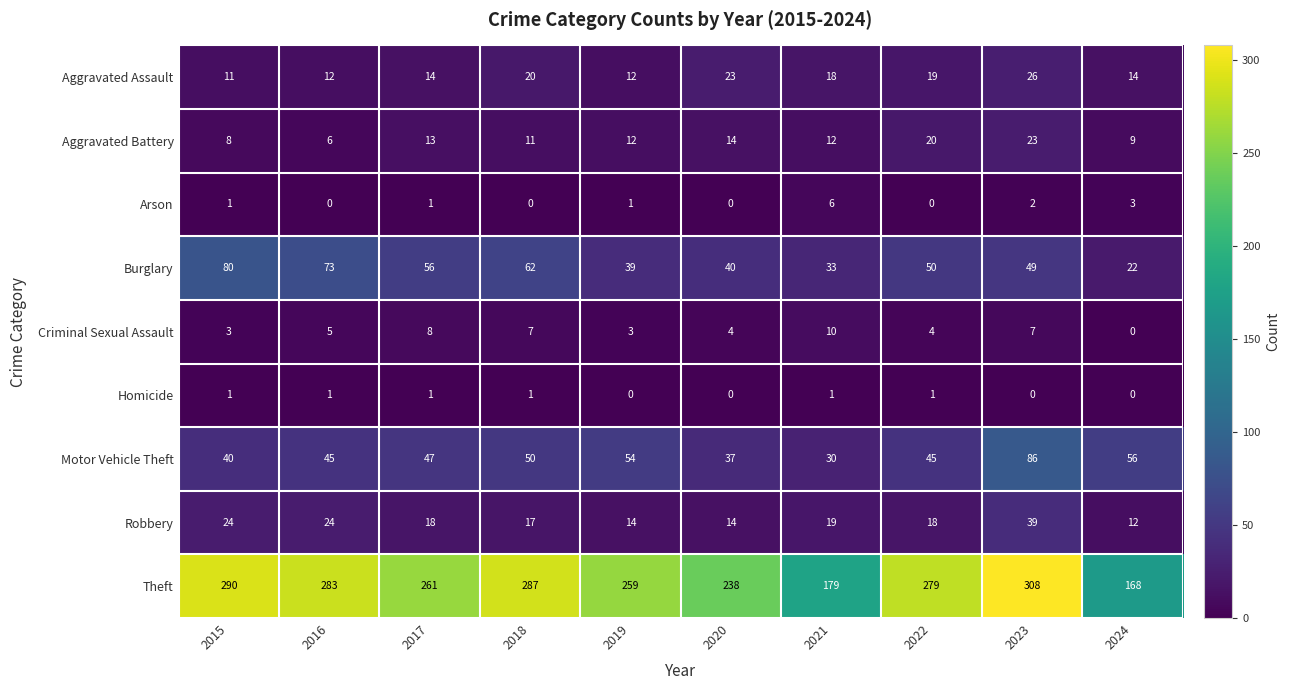

At 2023, list the series in order from smallest to largest.

Homicide, Arson, Criminal Sexual Assault, Aggravated Battery, Aggravated Assault, Robbery, Burglary, Motor Vehicle Theft, Theft